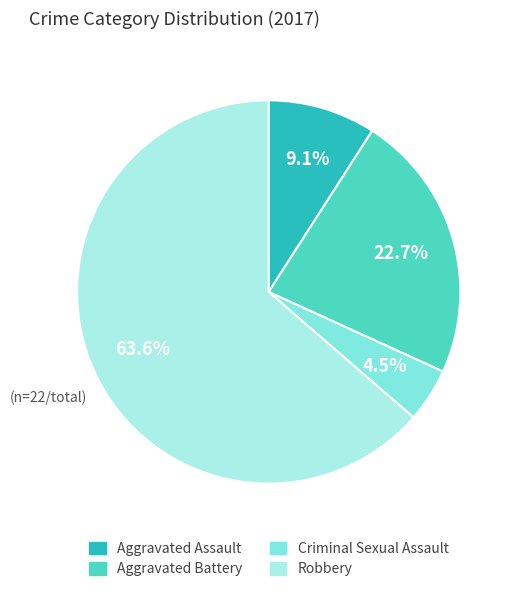

To the nearest percent, what percentage of the pie is Aggravated Battery?

23%